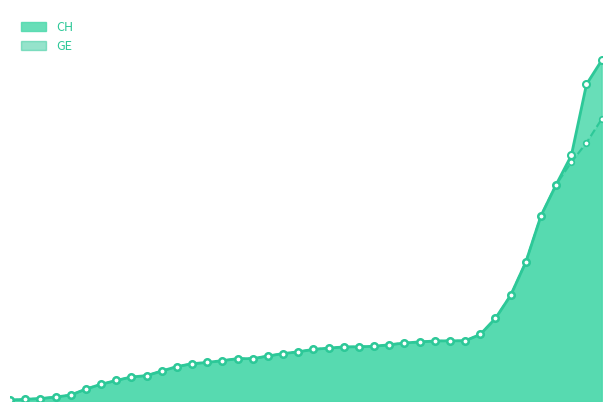

What are all the series names shown in the legend?

CH, GE